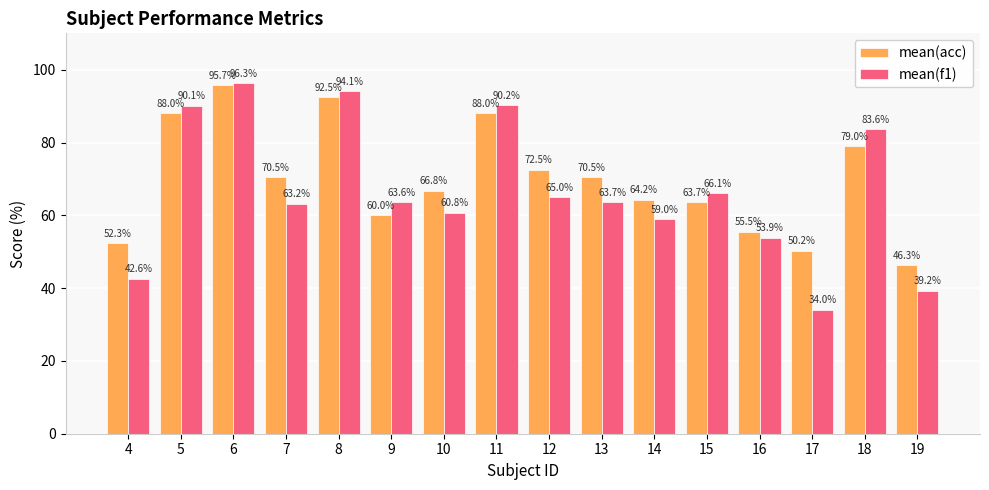

Count the number of categories in the chart.

16